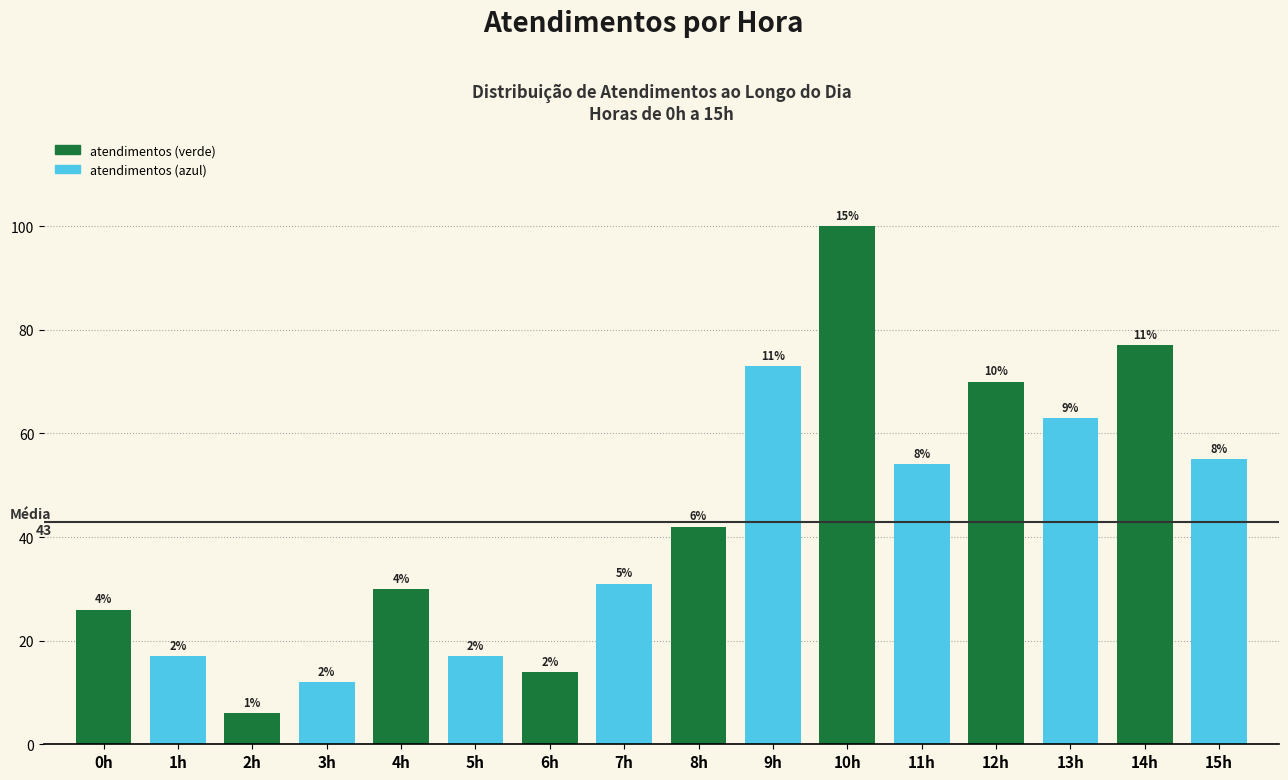

How many bars are there in total?

16